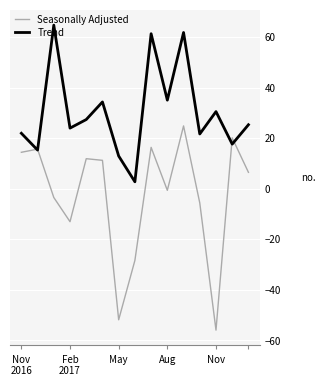

What is the highest value of the Seasonally Adjusted series?

24.8